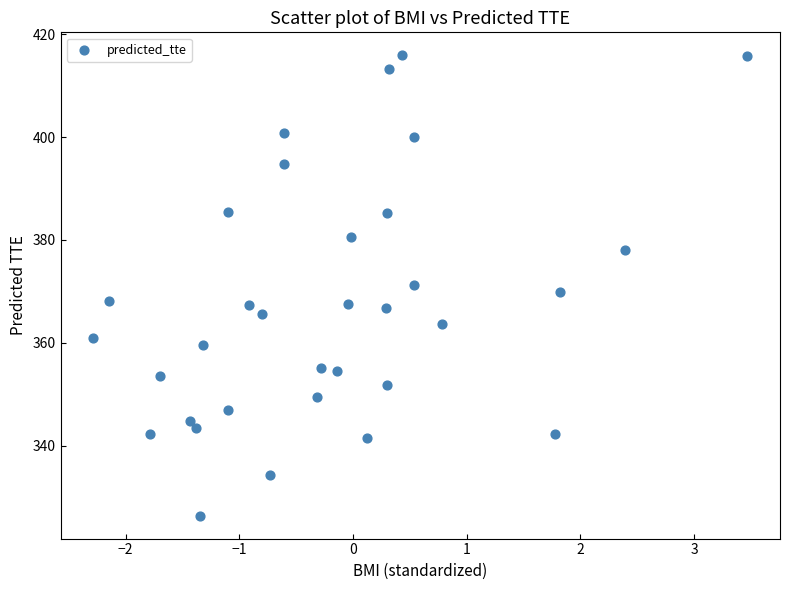

What is the range of X values (max minus min)?

5.8